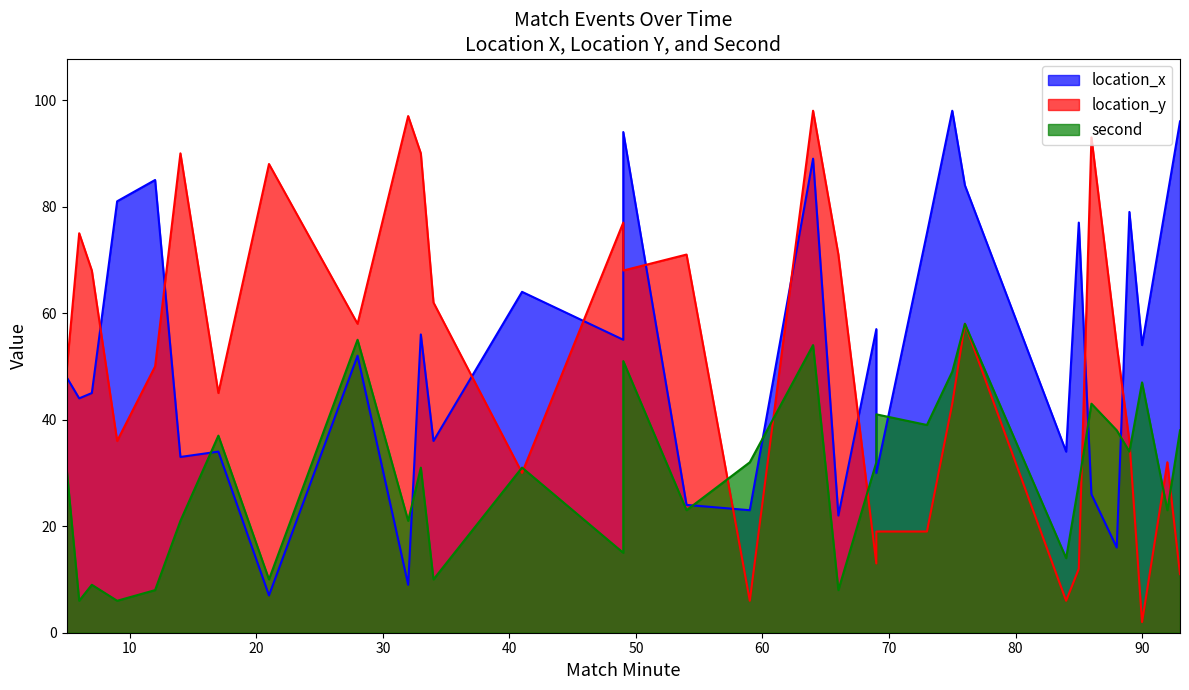

Does the chart display data point markers on the line(s)?

No